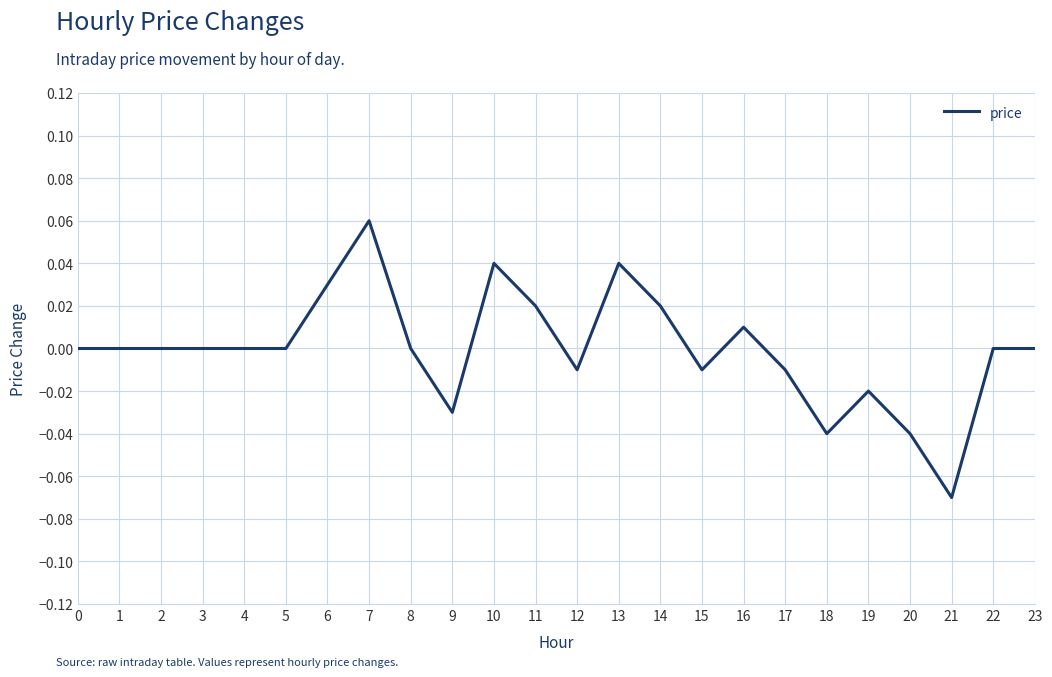

Is it true that the value at 17 is -0.0?

True